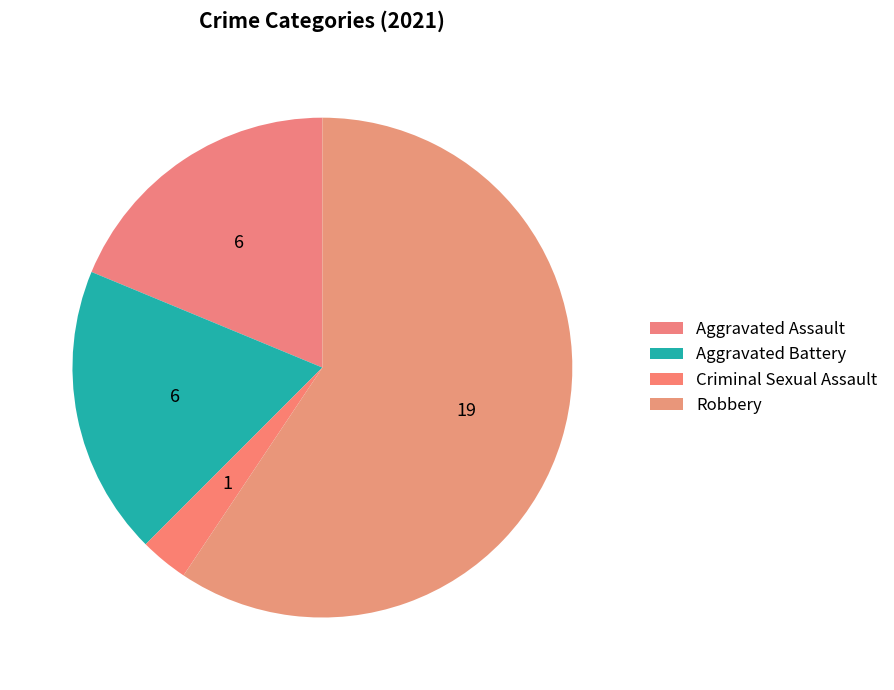

How many slices are in this pie chart?

4